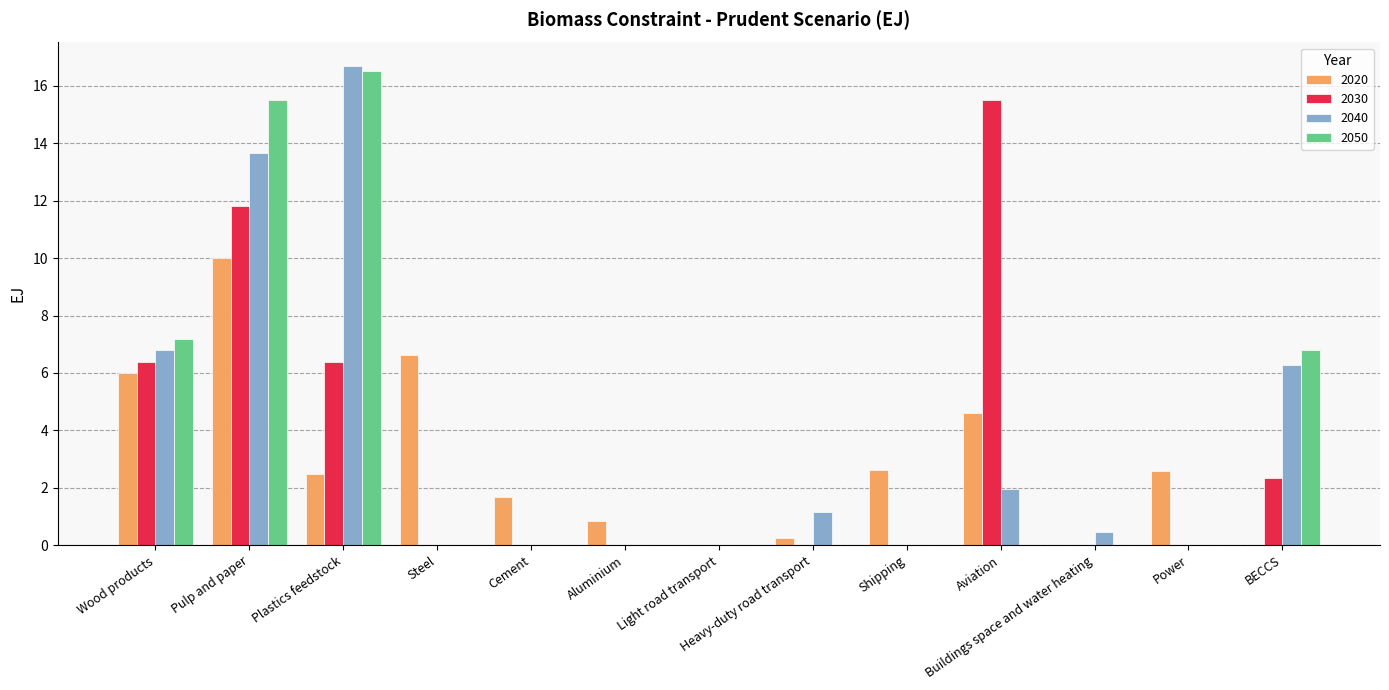

The 2030 series shows 4.1 at Aviation. True or false?

False